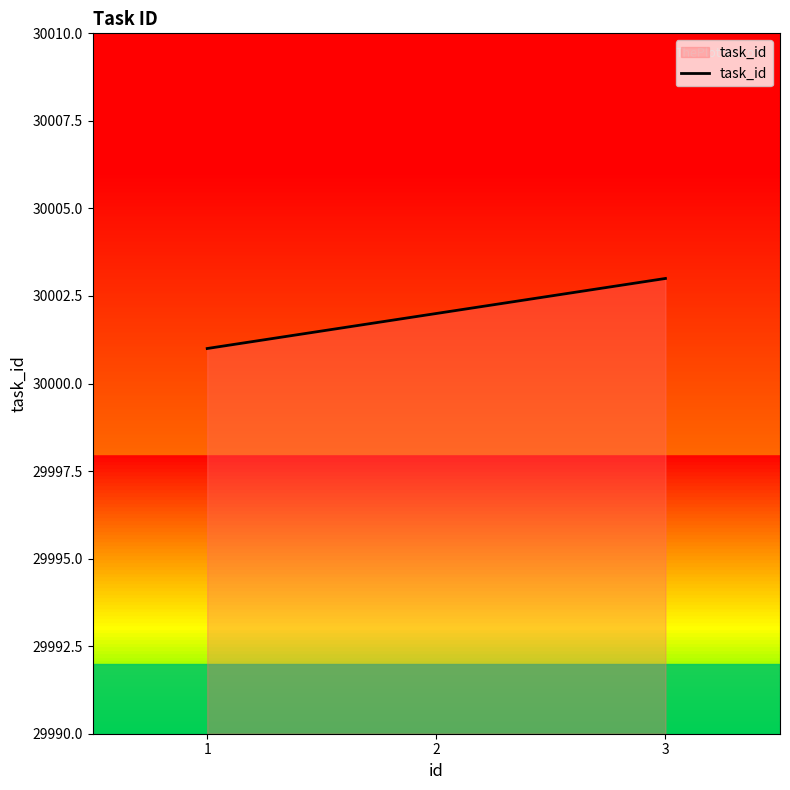

What is the ratio of the value at 1 to the value at 3?

1.0